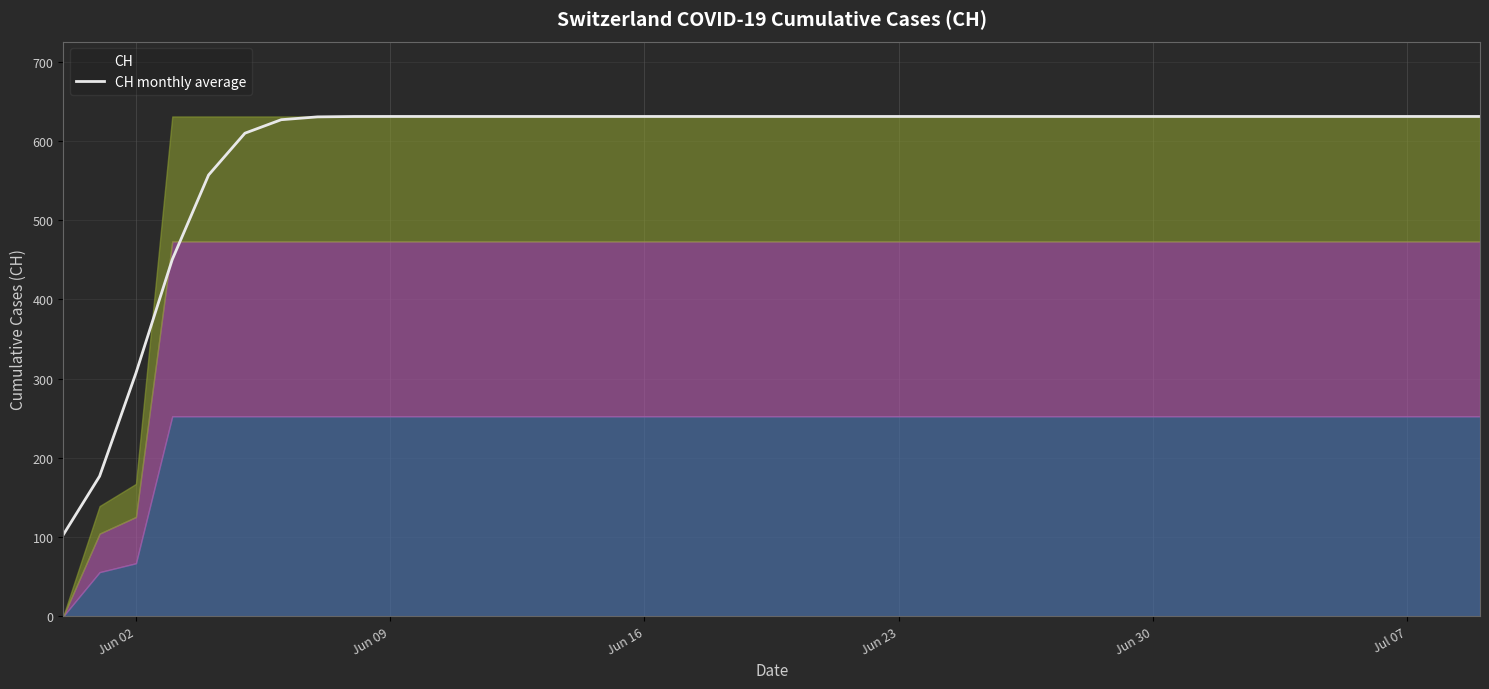

What is the smallest value displayed?

102.8